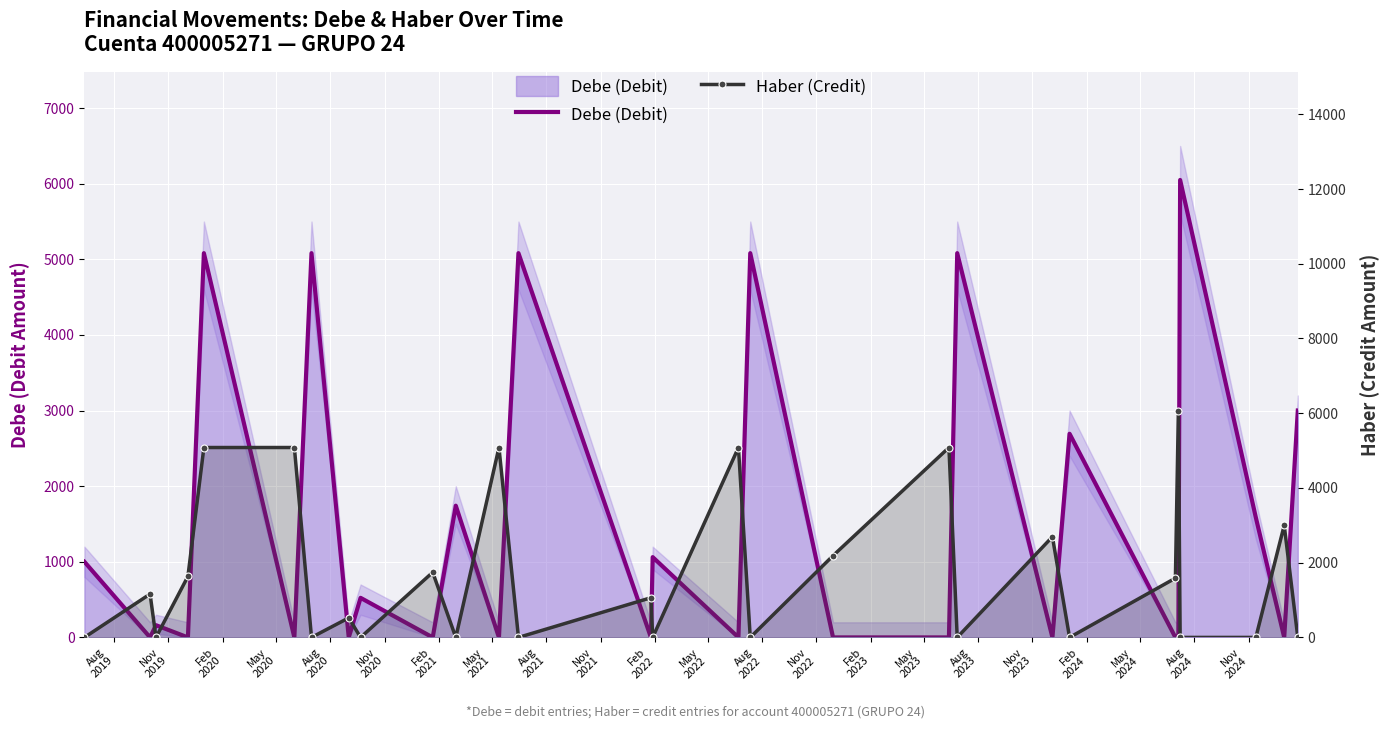

At Aug
2023, list the series in order from smallest to largest.

Haber (Credit), Debe (Debit)